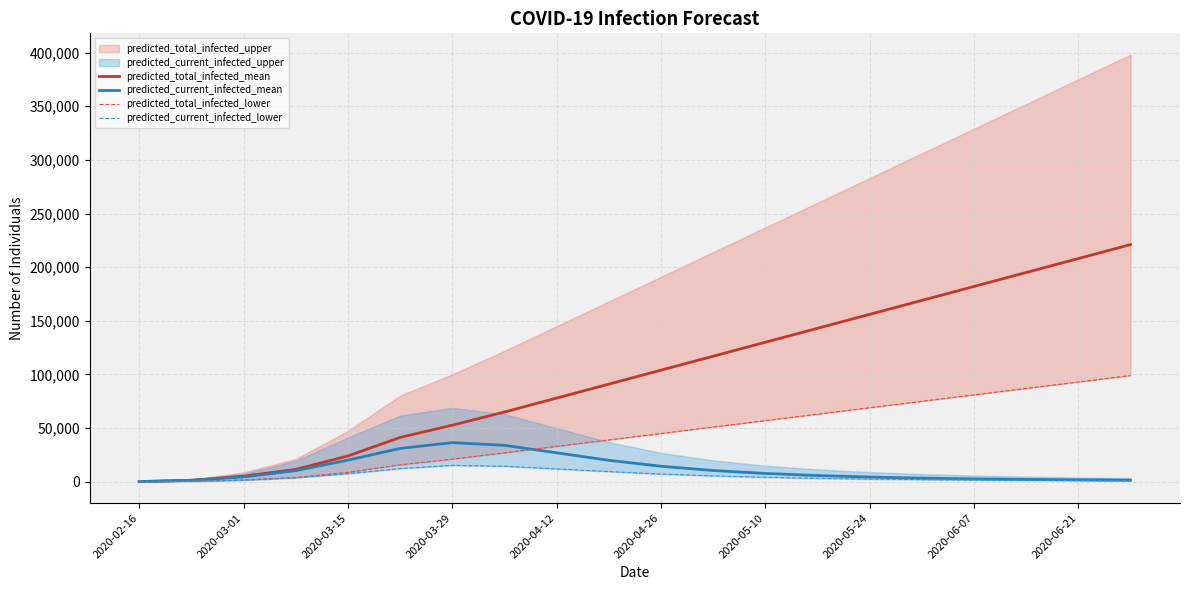

Which label corresponds to the smallest value in the chart?

2020-02-16